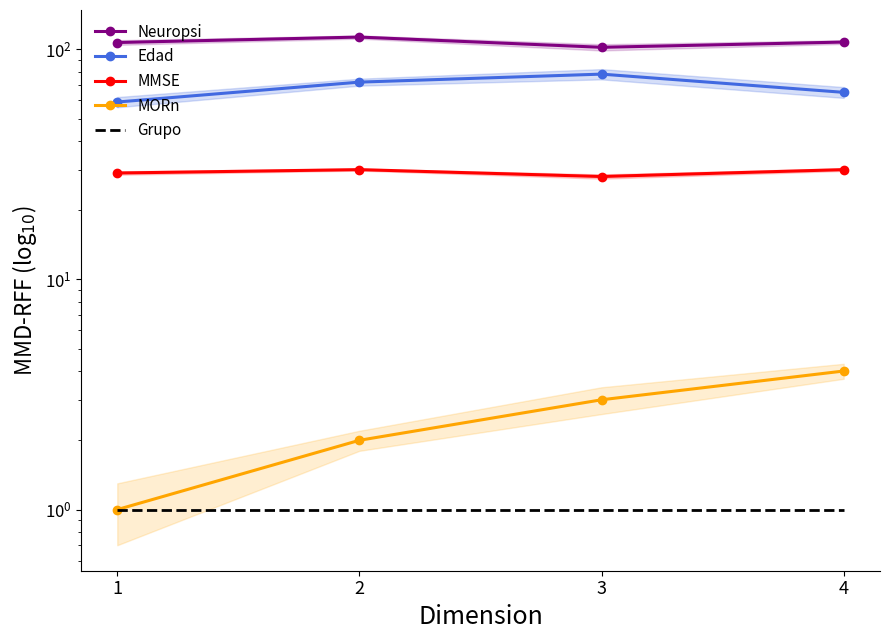

Which series changed the most between 1 and 4?

Edad